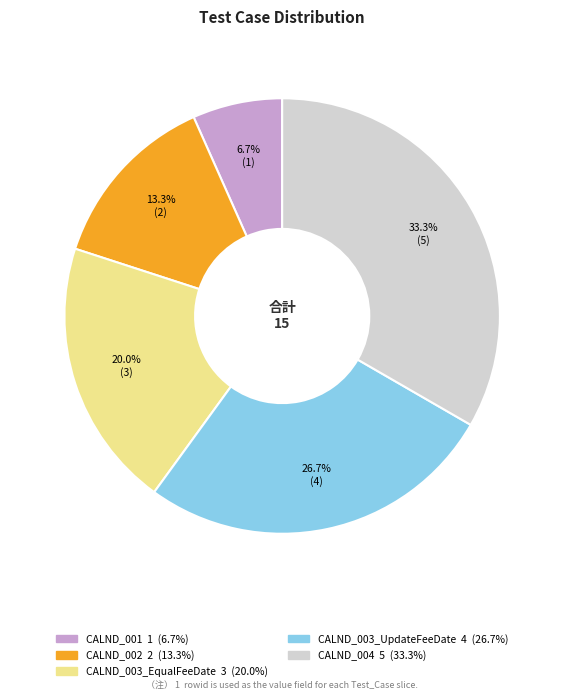

Approximately how many times larger is the value at CALND_002 compared to CALND_003_UpdateFeeDate?

0.5